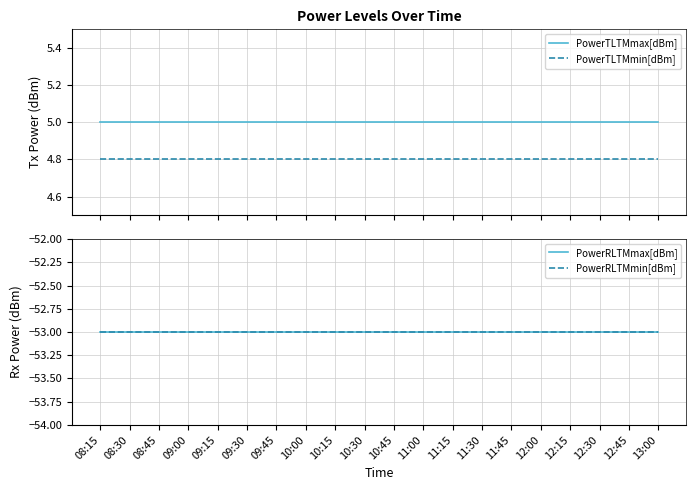

Does the chart have visible grid lines?

Yes